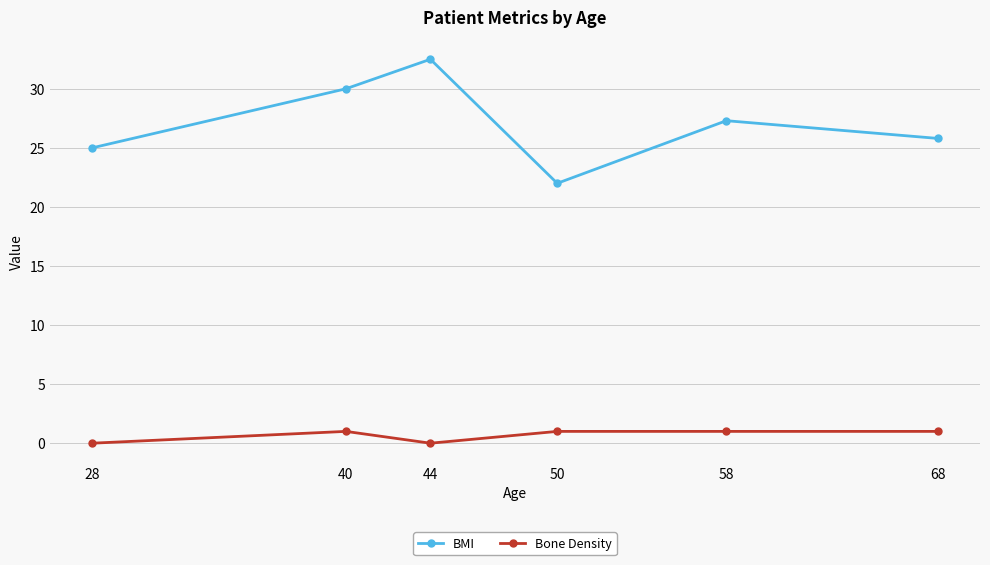

What is the difference between the maximum and minimum values in the BMI series?

10.5